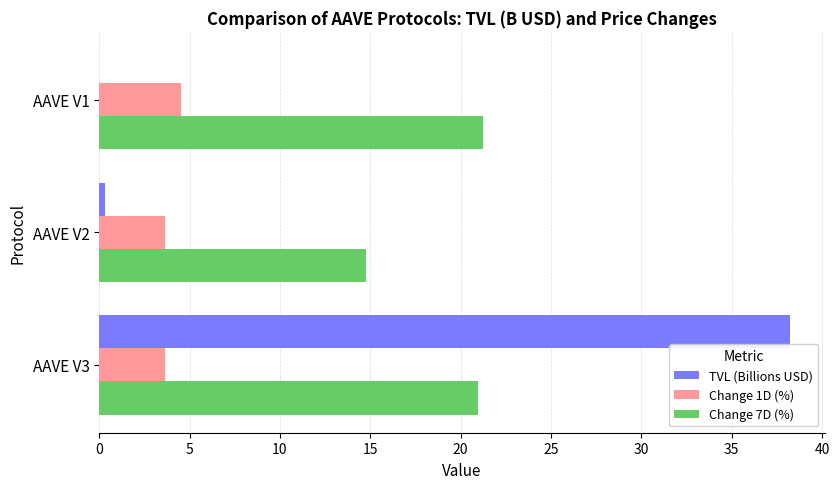

What is the maximum value shown in the chart?

38.2